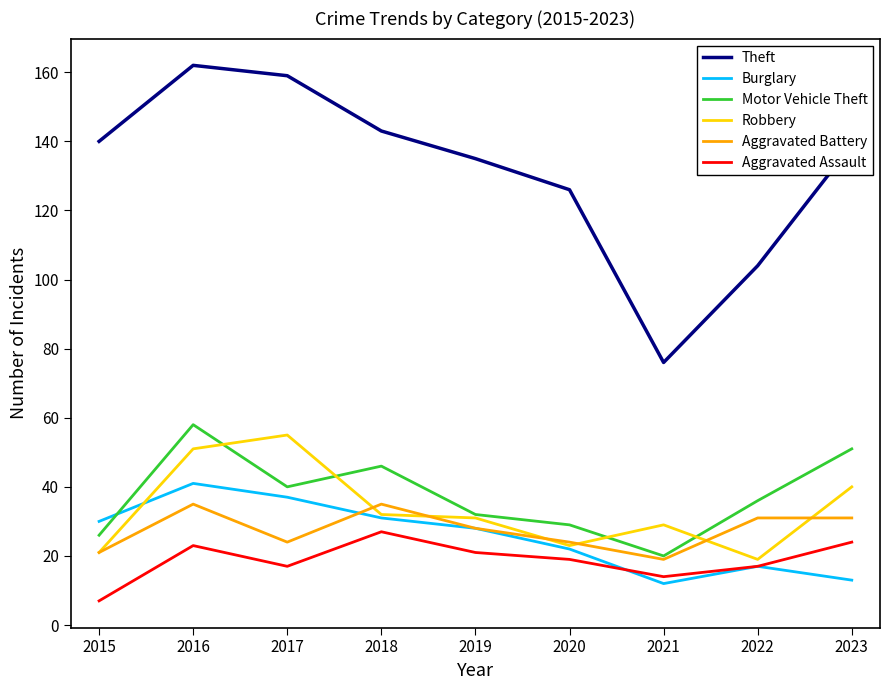

What is the lowest value of the Theft series?

76